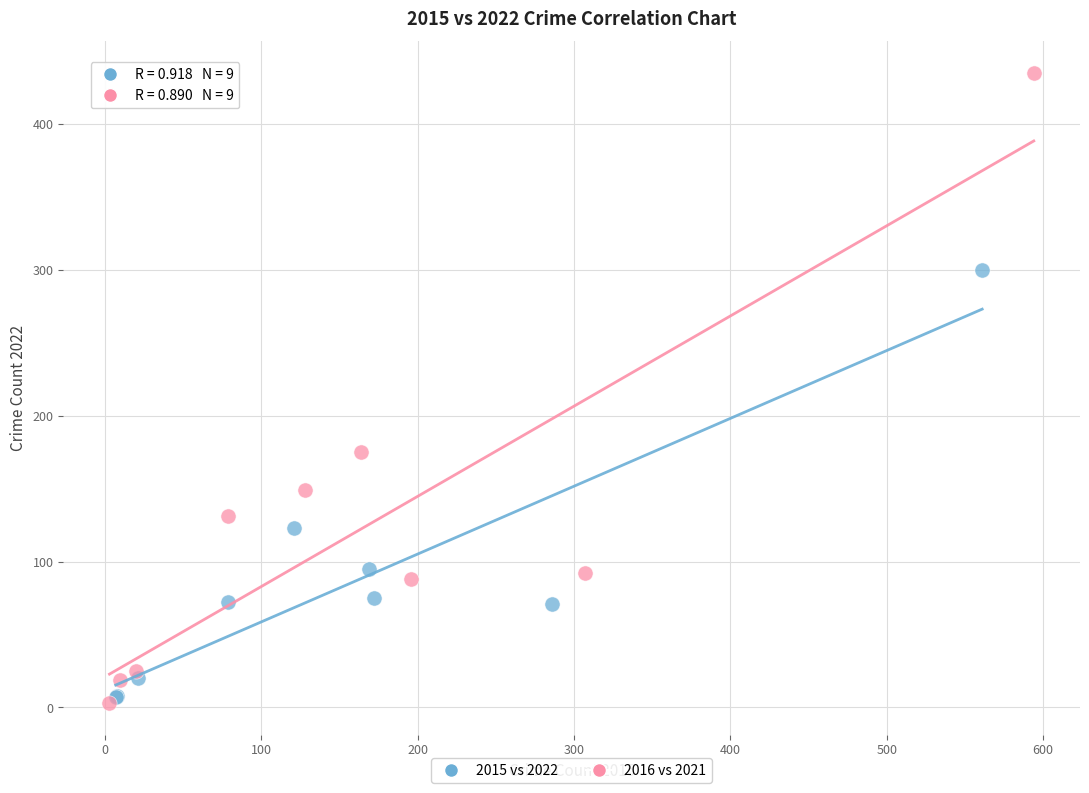

Which series has the largest Y range (max minus min)?

2016 vs 2021